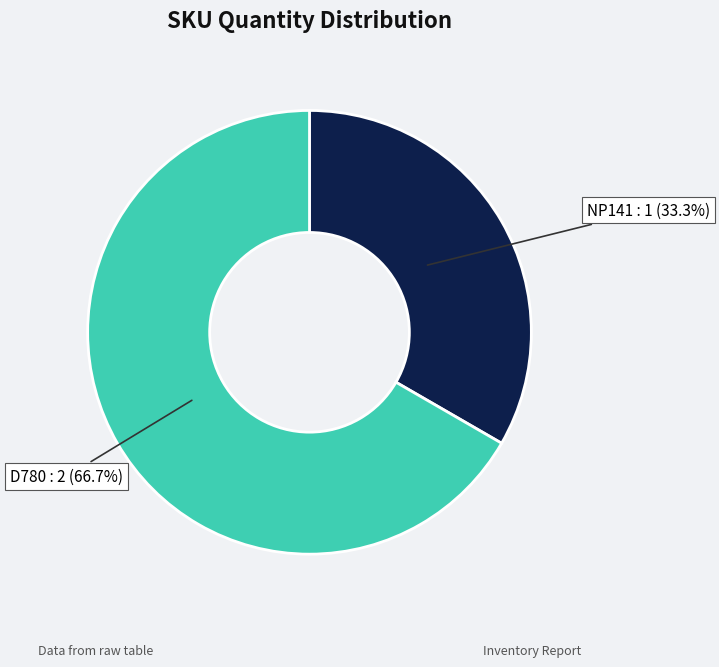

Is there any slice that represents more than half of the pie?

Yes